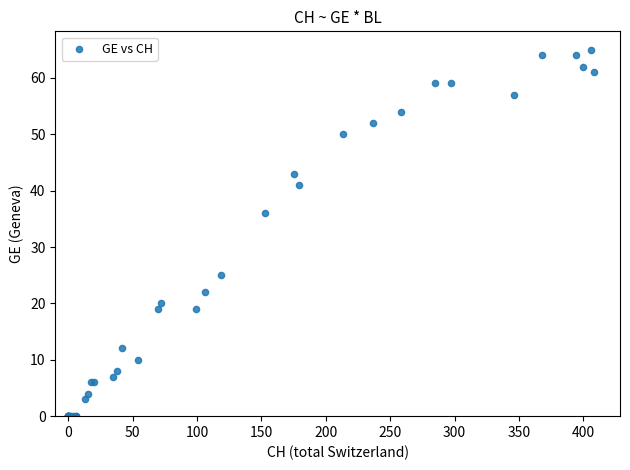

What Y value in the scatter plot is closest to 32?

36